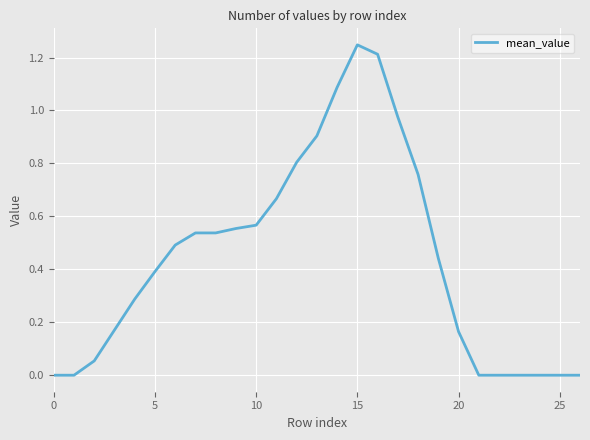

What is the label of the 19th point from the left?

18